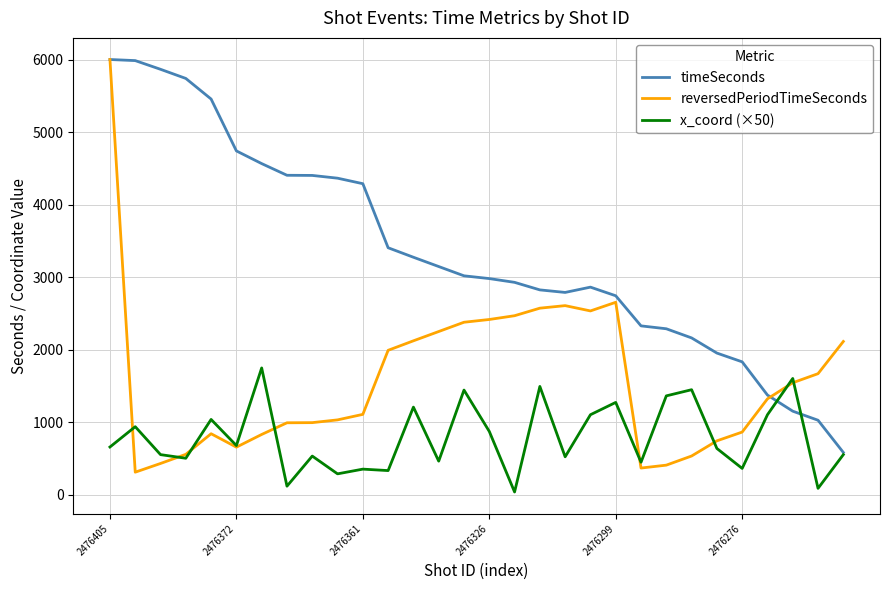

Rank the series by their average value, from lowest to highest.

x_coord (×50), reversedPeriodTimeSeconds, timeSeconds